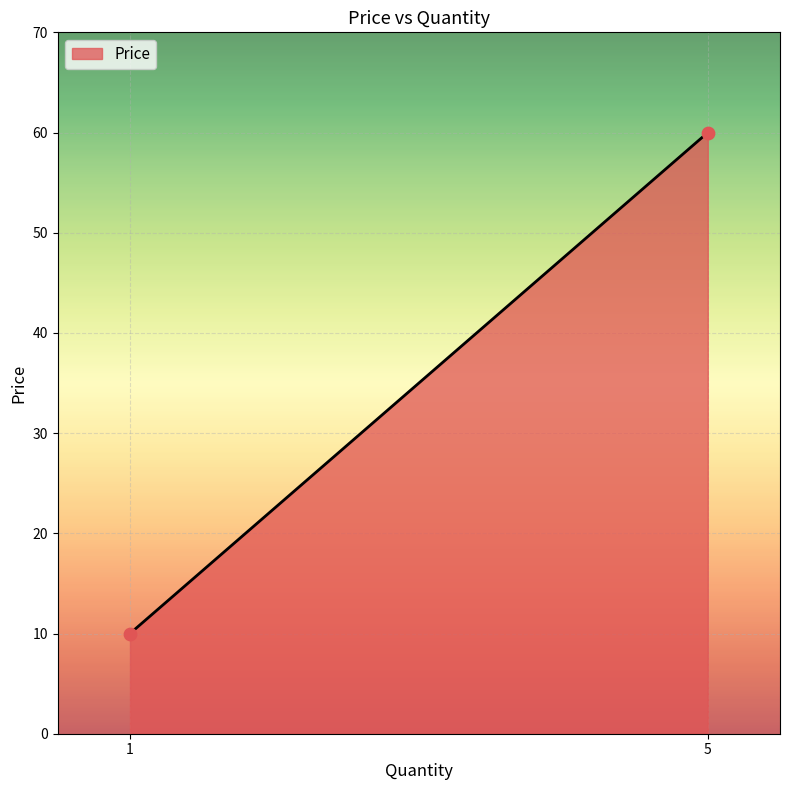

What is the average Y value?

35